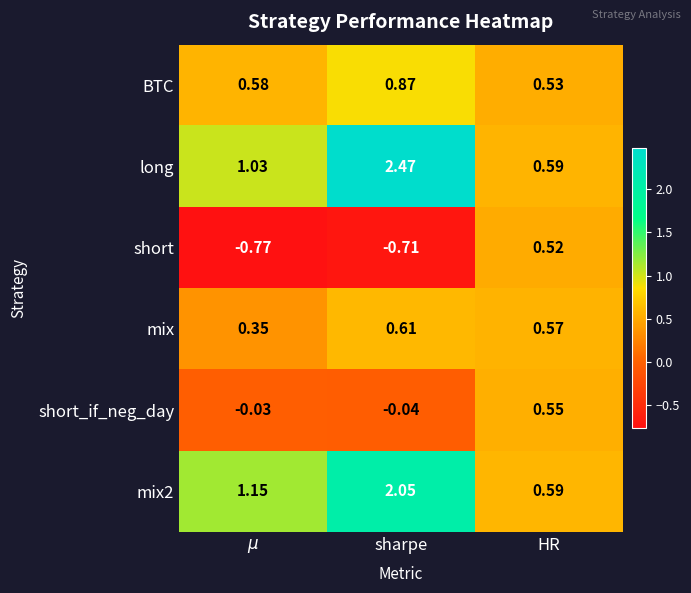

At which category is the sum across all series the highest?

sharpe